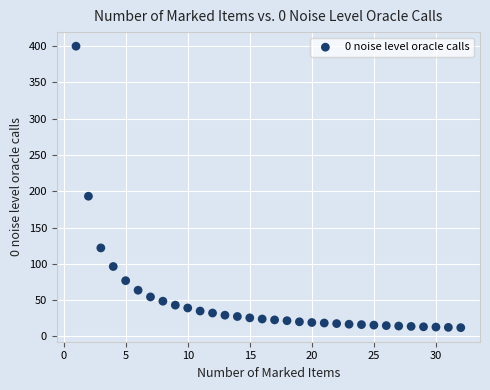

What Y value in the scatter plot is closest to 205?

193.2